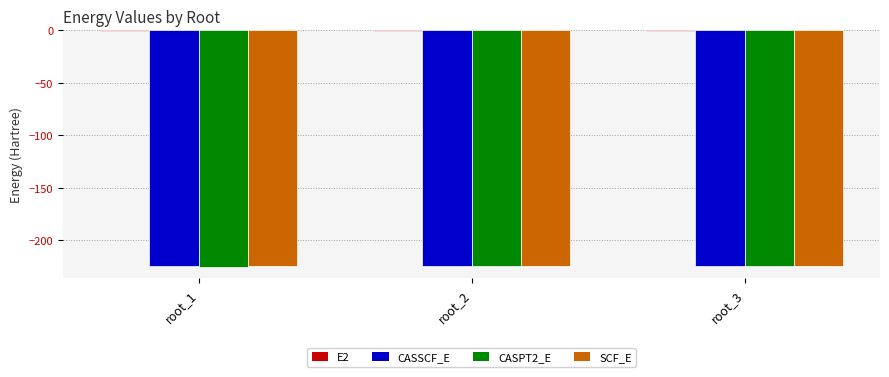

The value of SCF_E at root_3 is -224.5. True or false?

True